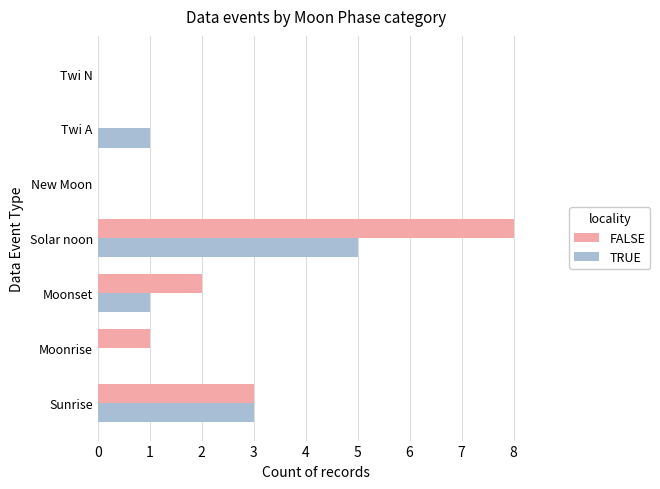

Which series has the widest spread of values?

FALSE